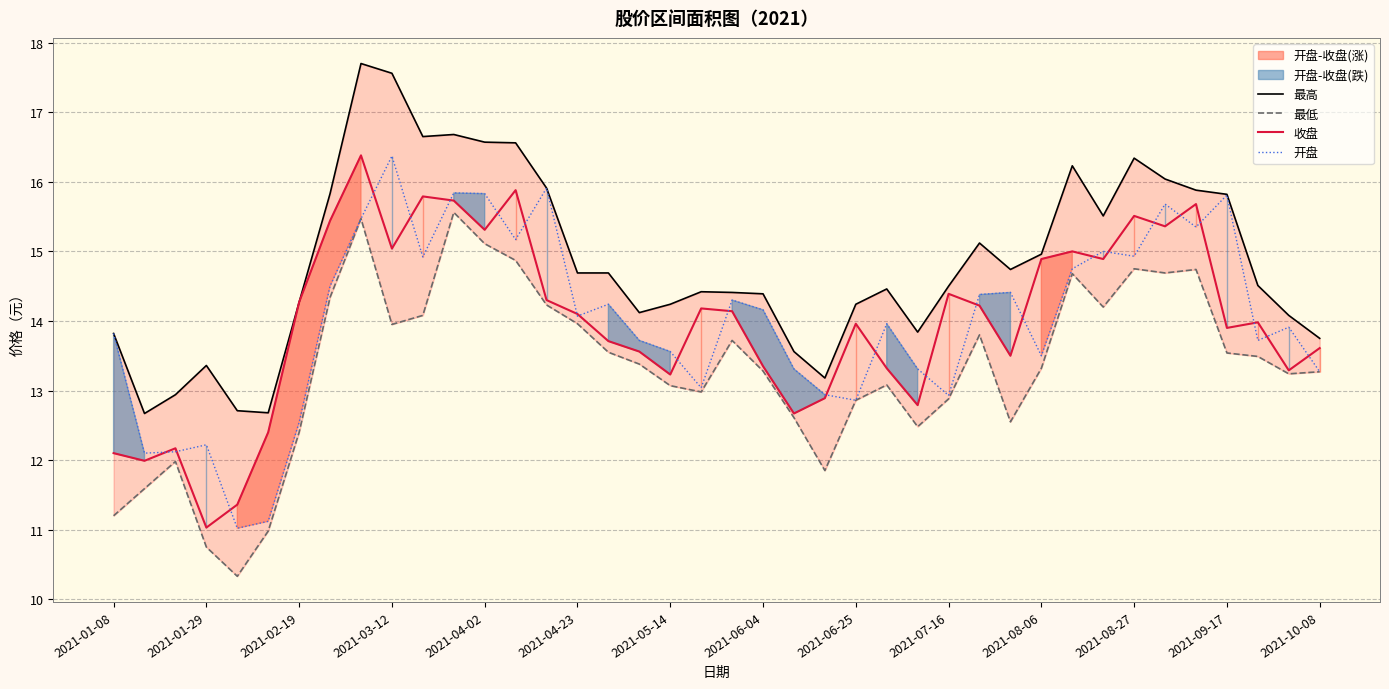

What is the difference between the maximum and minimum values in the 开盘 series?

5.4